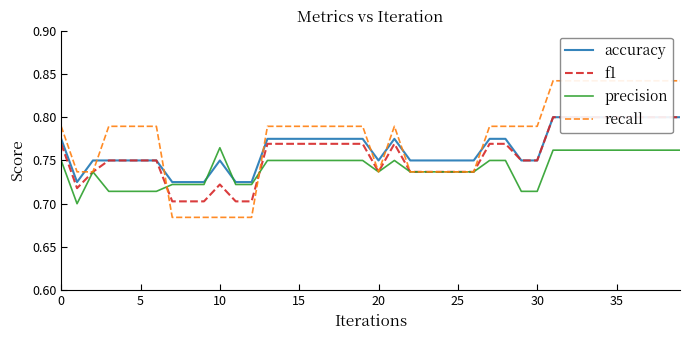

Which series has the largest range (max minus min)?

recall